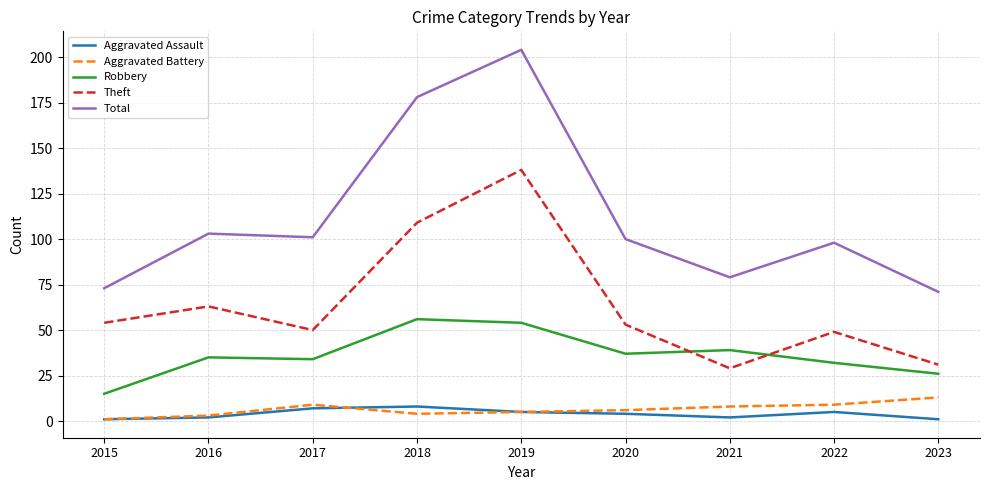

At 2020, list the series in order from smallest to largest.

Aggravated Assault, Aggravated Battery, Robbery, Theft, Total